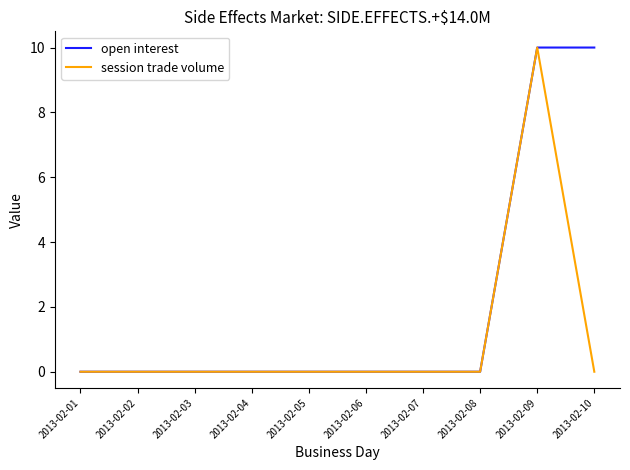

Rank the series at 2013-02-10 from highest to lowest value.

open interest, session trade volume